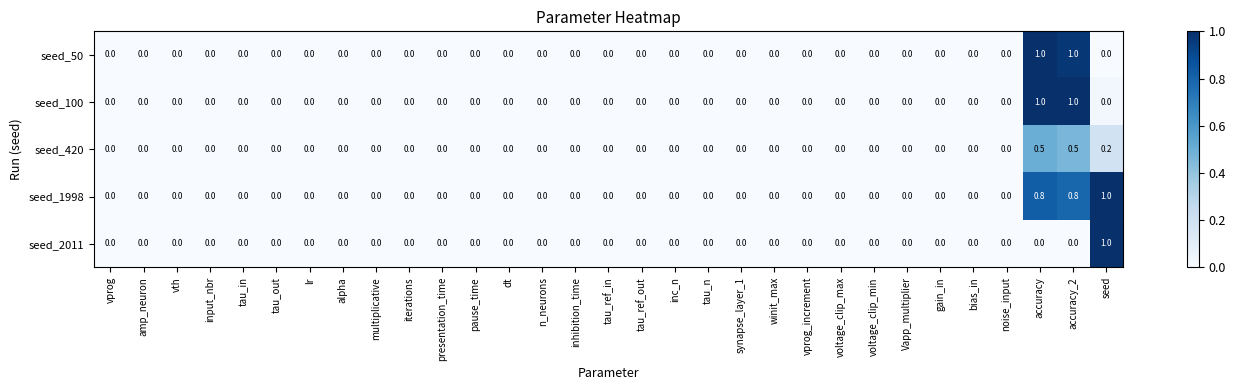

Is the value of seed_2011 at tau_ref_in greater than the value of seed_1998 at accuracy?

No